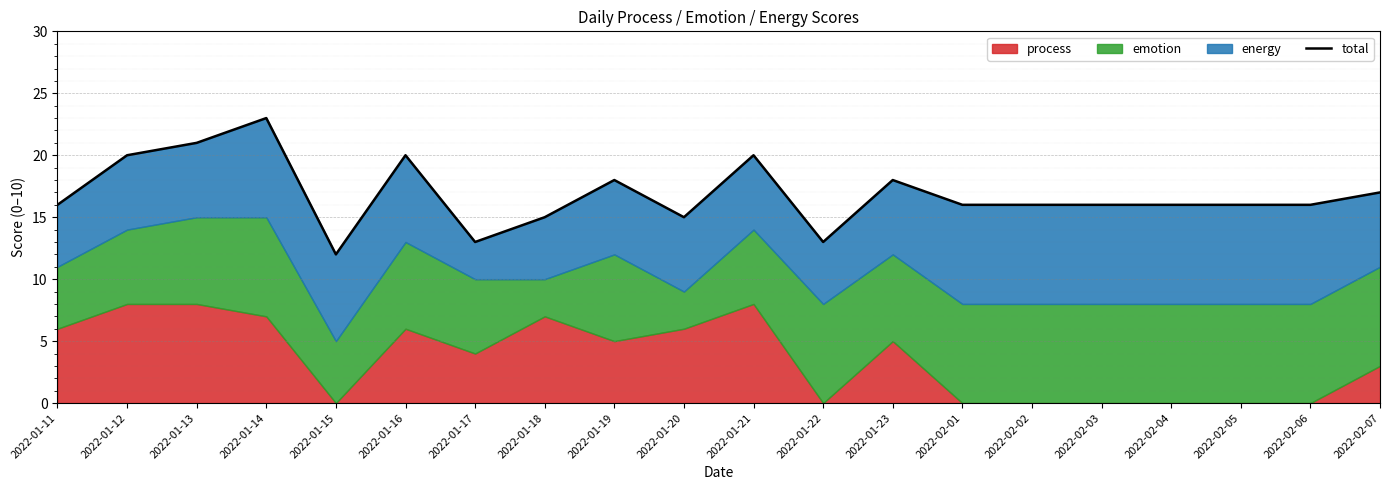

What is the label of the 1st point from the right?

2022-02-07